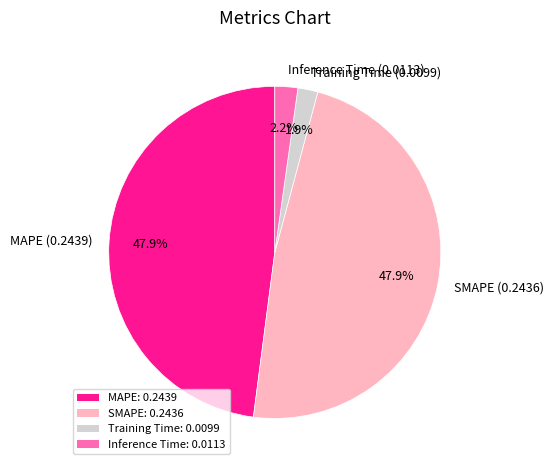

Do Inference Time (0.0113) and MAPE (0.2439) together represent more than half of the pie?

Yes